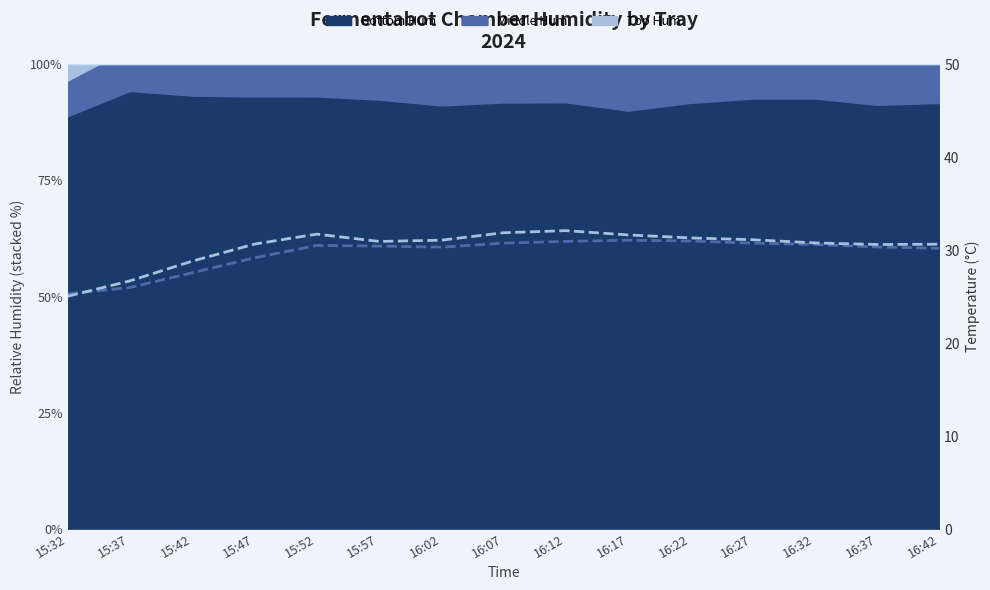

Is the value of Top Temp at 16:02 greater than the value of Bottom Temp at 15:37?

Yes